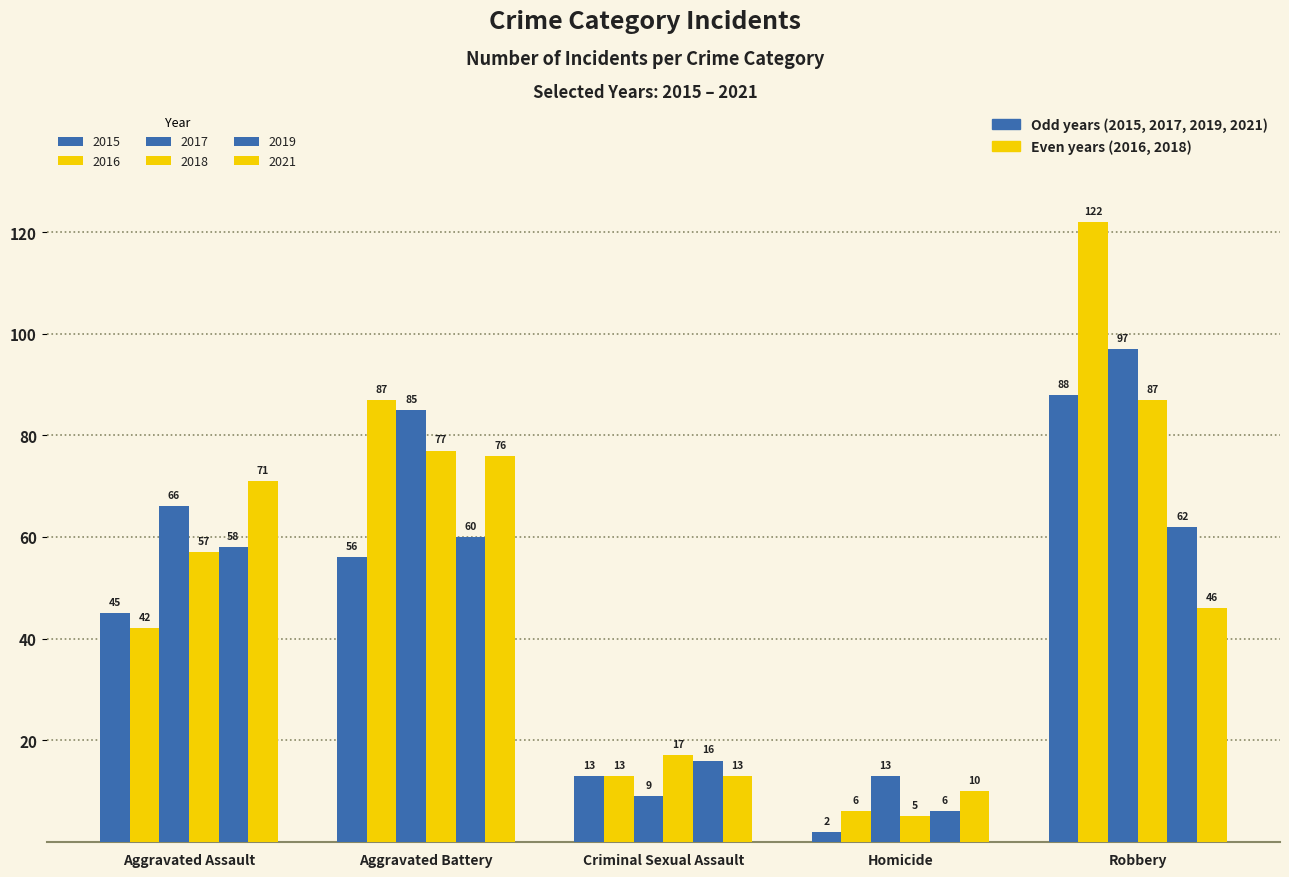

Which has a higher value, Aggravated Battery or Homicide?

Aggravated Battery